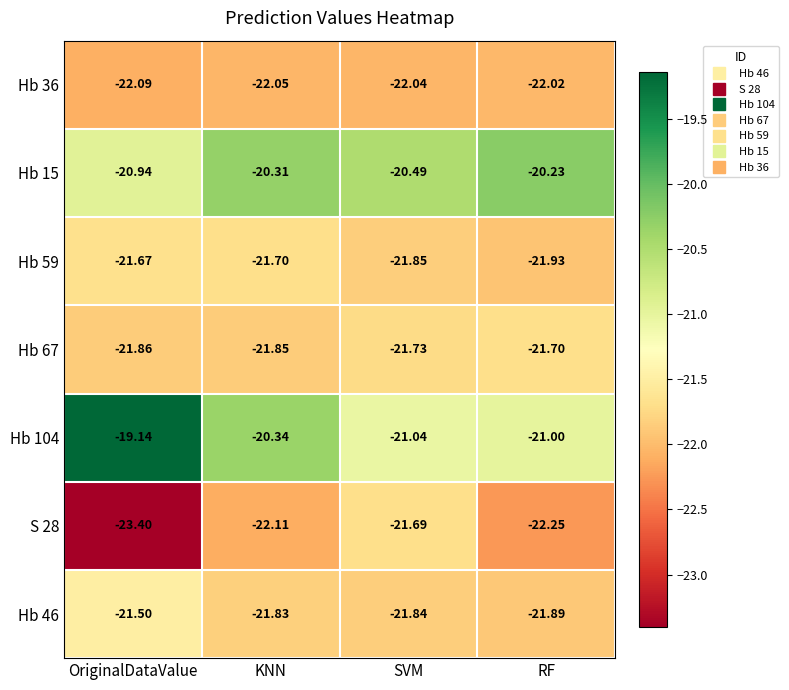

At which label does Hb 67 reach its peak?

RF